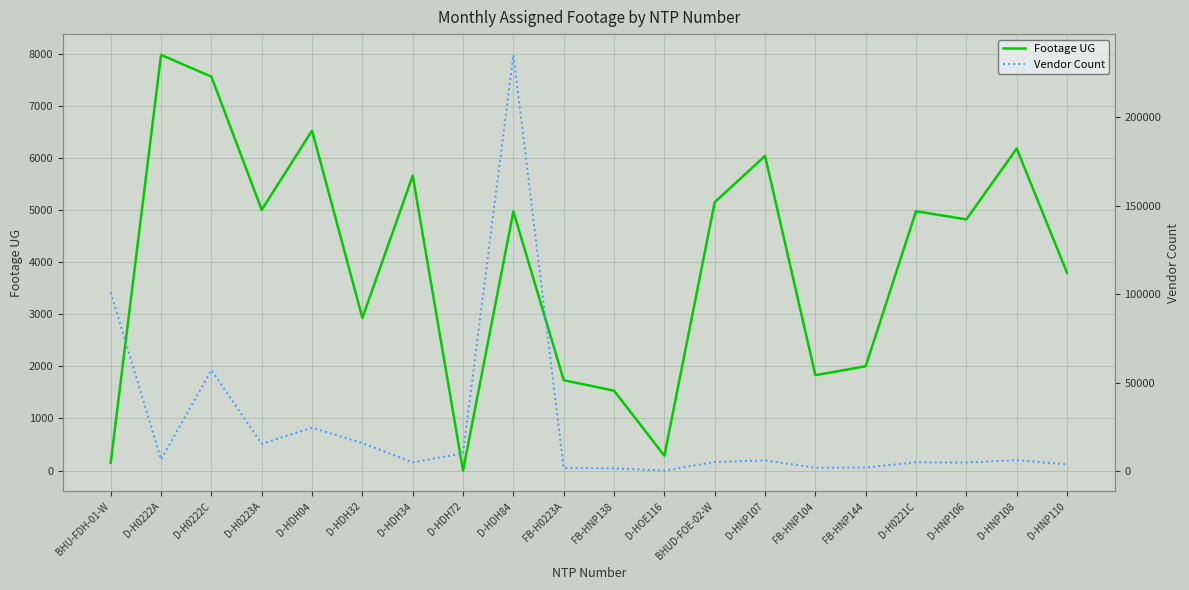

What is the difference between the second highest and minimum values in the Footage UG series?

7562